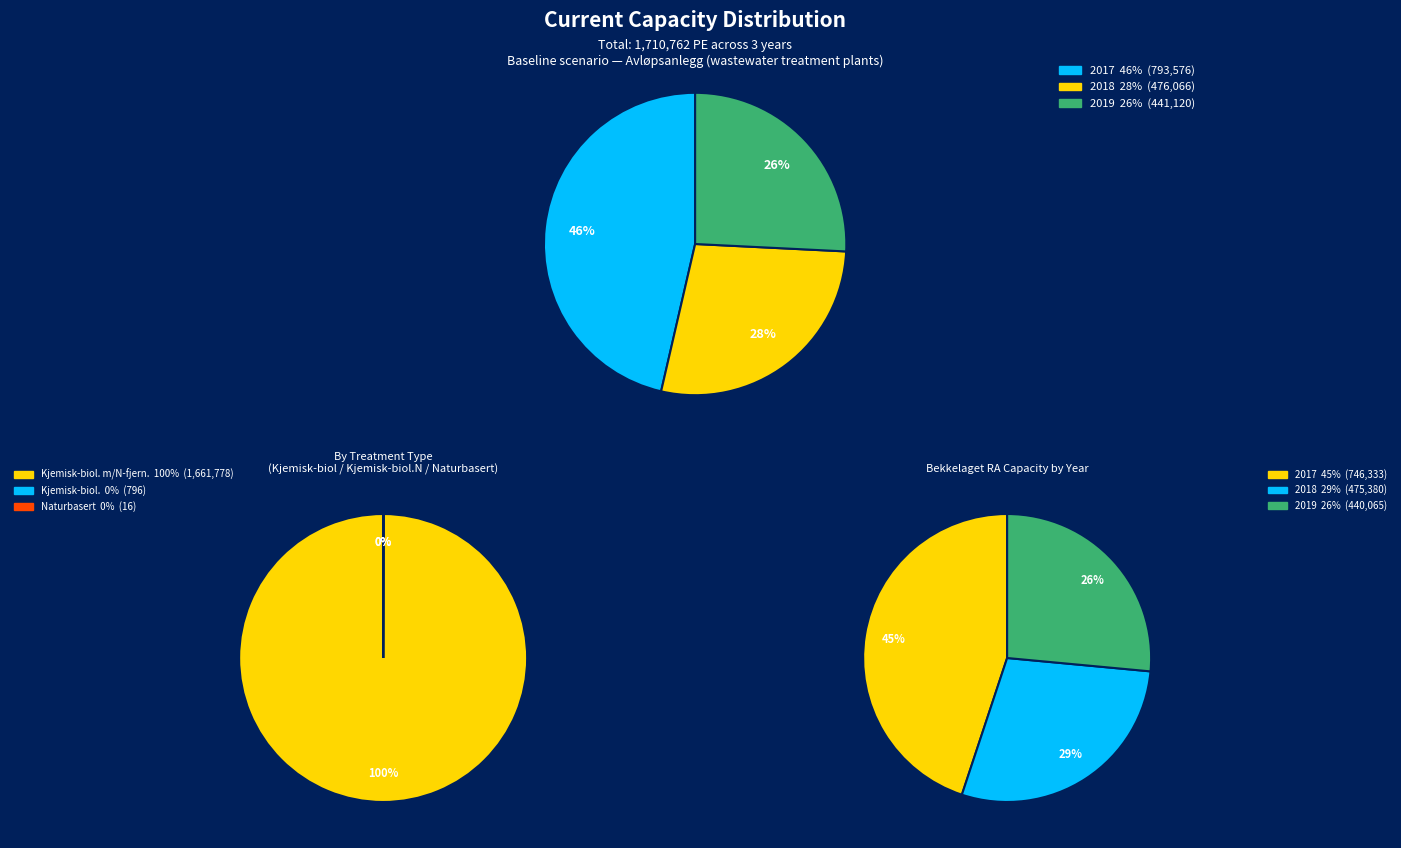

Does any single category account for the majority?

No